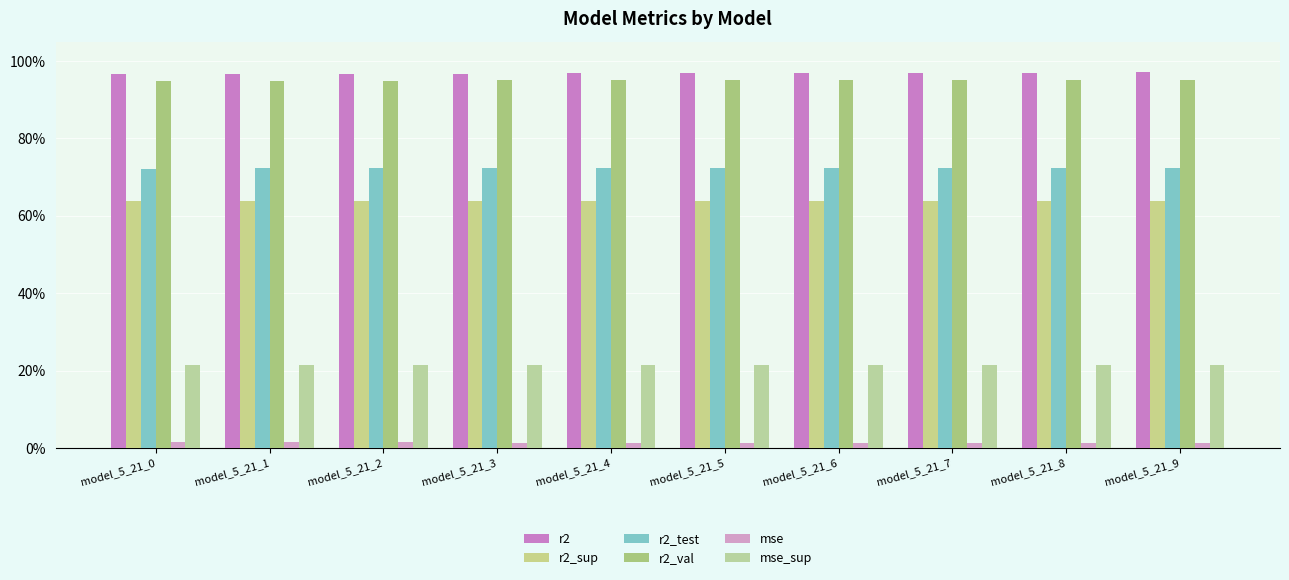

How many r2_sup values are between 0 and 1?

10